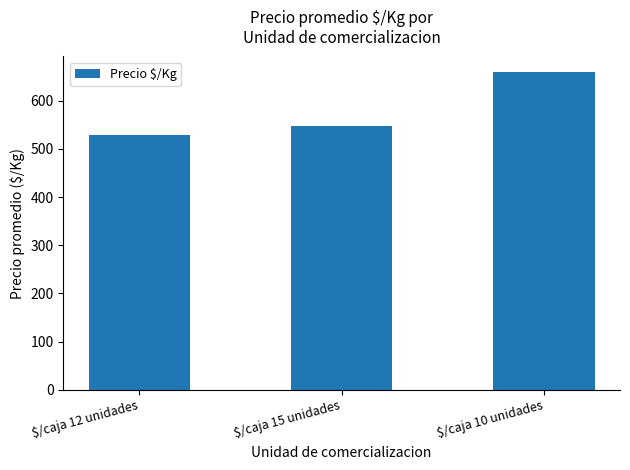

The value at $/caja 10 unidades is 658.4. True or false?

True